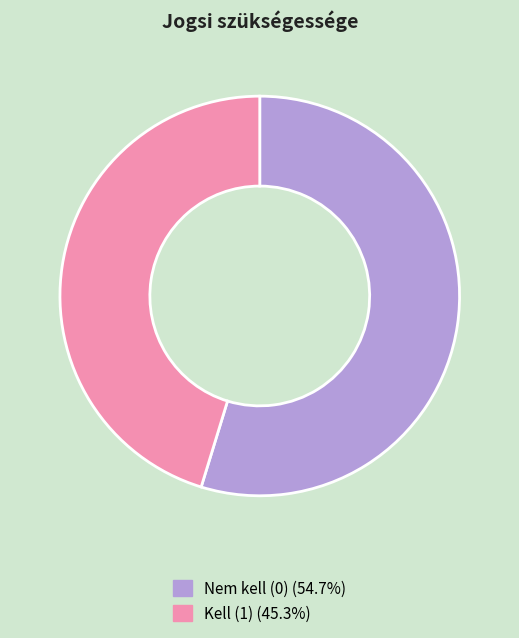

Is there a majority slice in this chart?

Yes